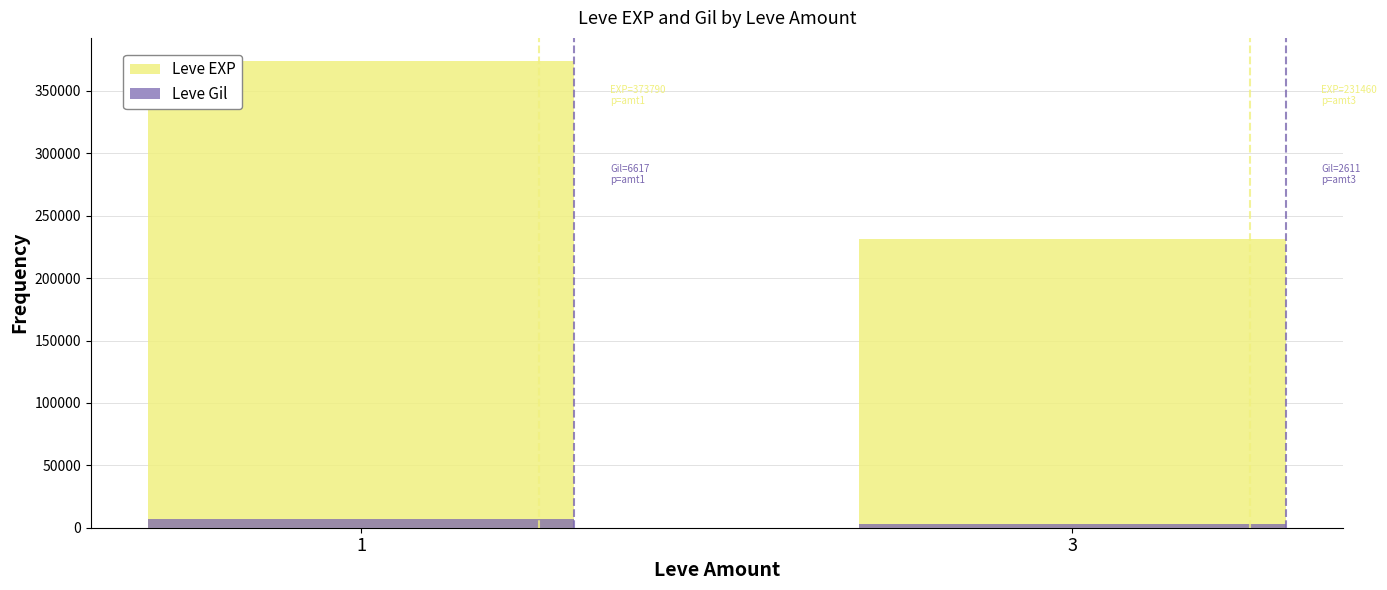

What is the value of the Leve Gil bar at the 2nd from the left?

2611